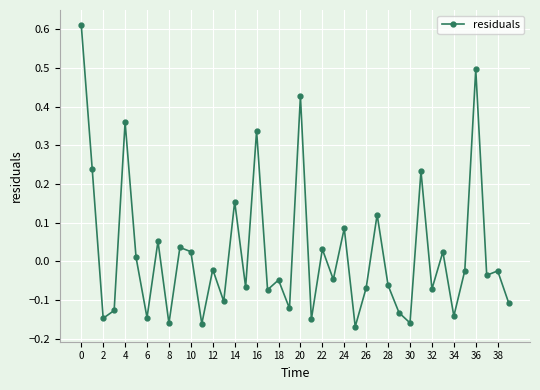

What is the difference between the maximum and minimum values?

0.8